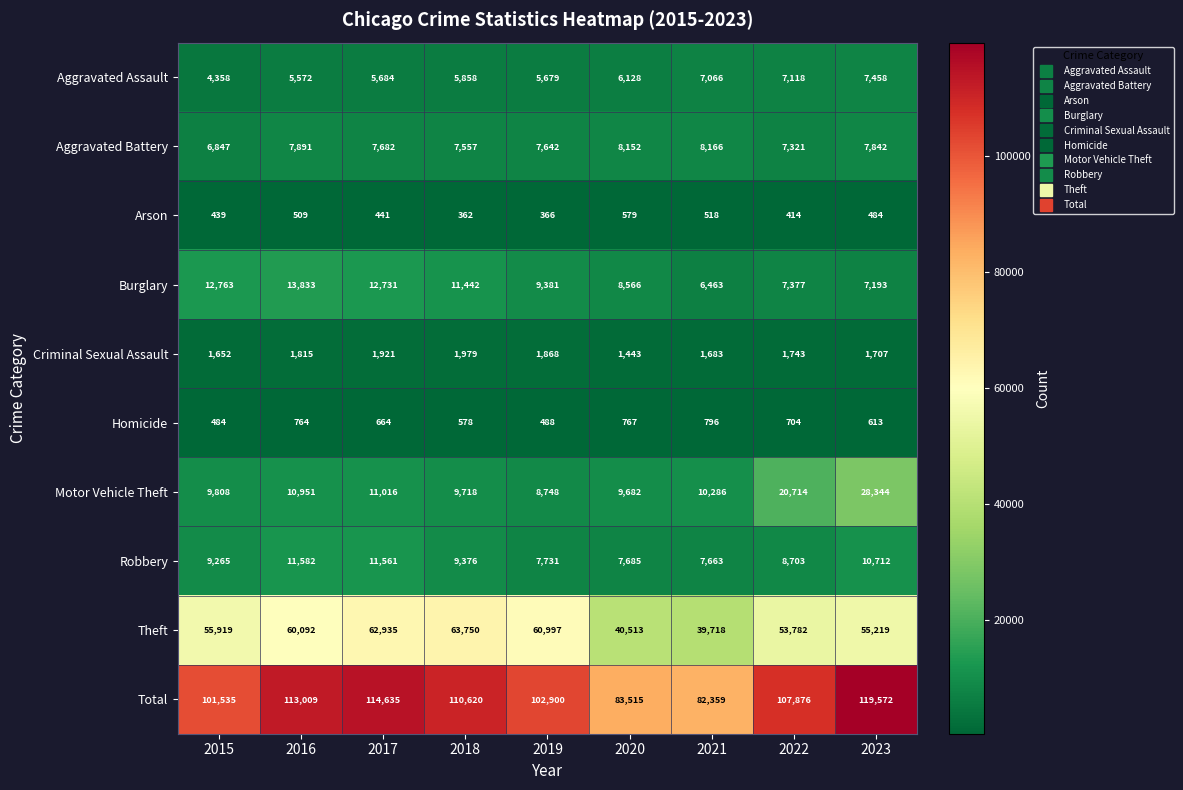

What is the smallest value displayed?

362